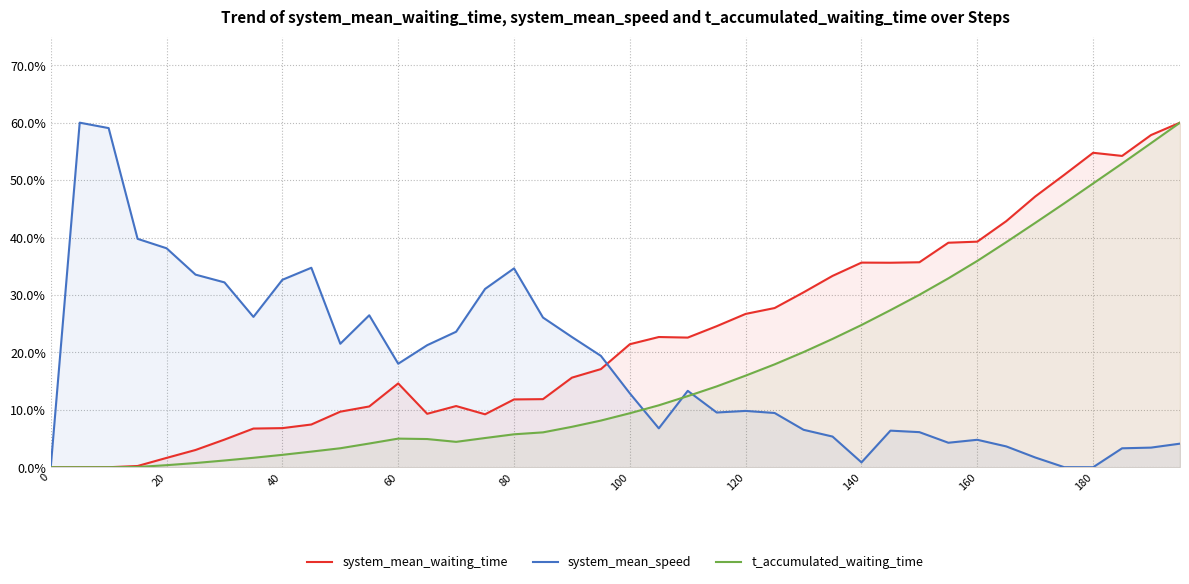

Does the chart display data point markers on the line(s)?

No